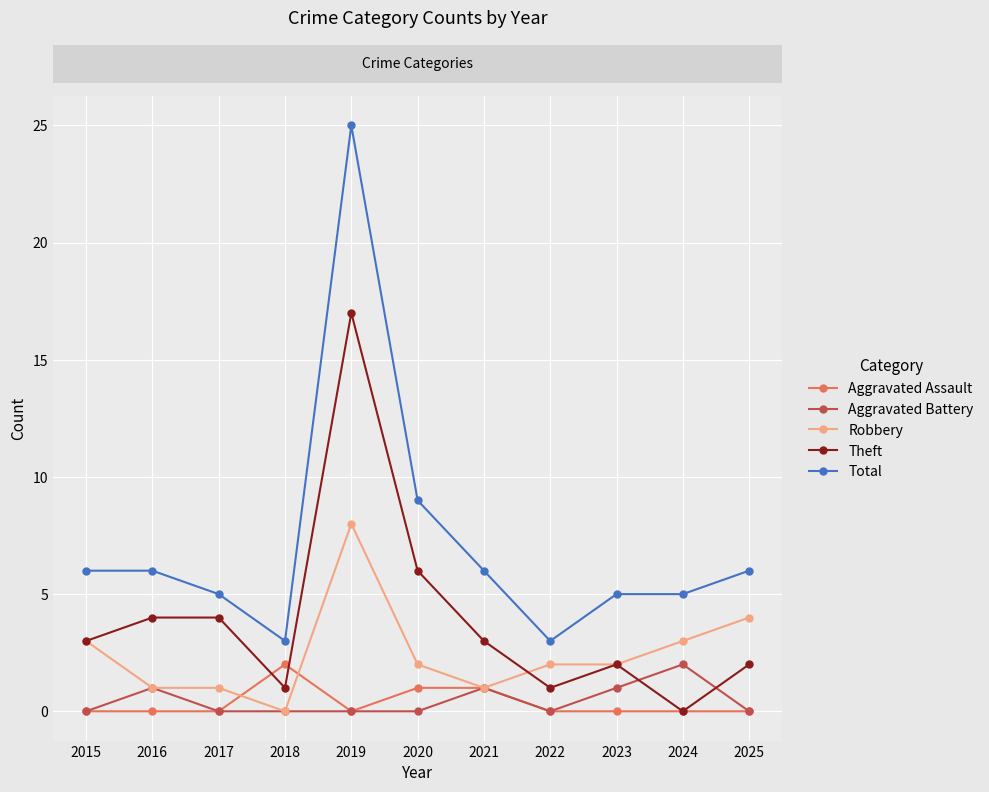

True or false: Aggravated Battery has more than 2 points higher than both neighbors.

True